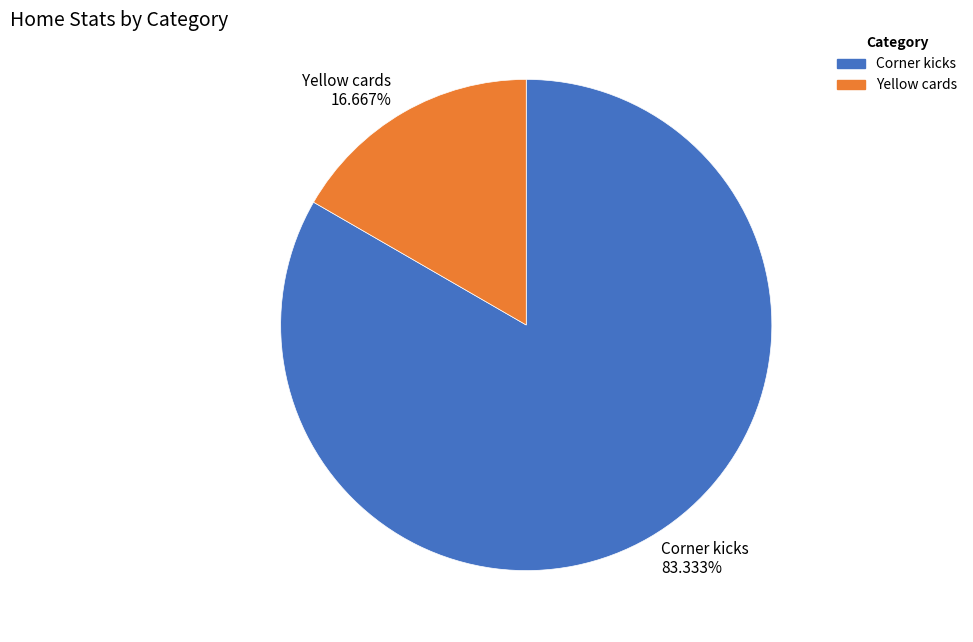

Does any single category account for the majority?

Yes